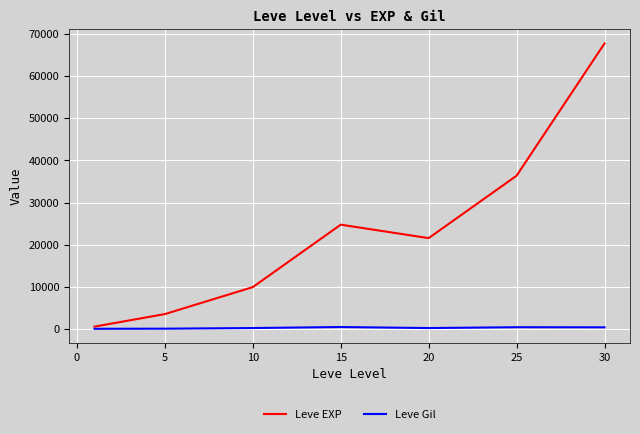

Rank the series by their maximum value, from lowest to highest.

Leve Gil, Leve EXP